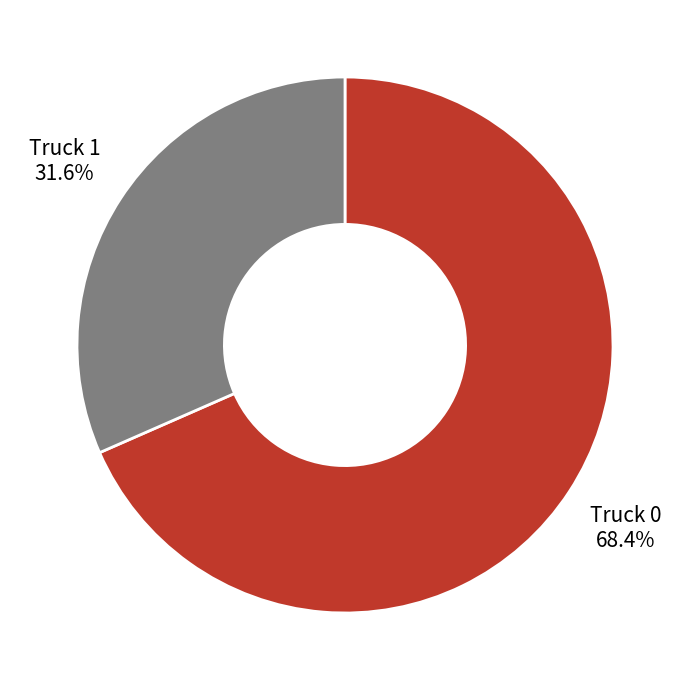

How many slices are in this pie chart?

2